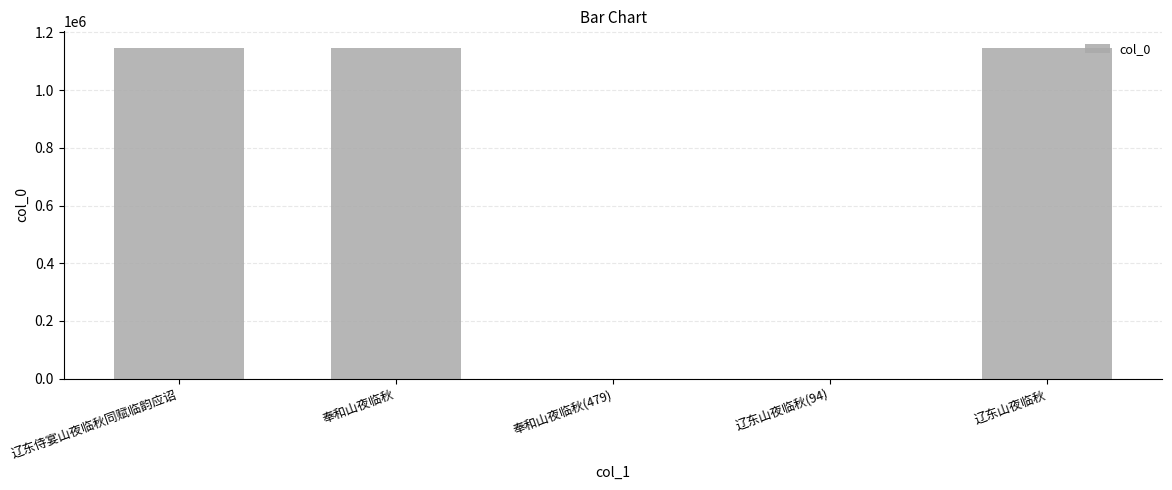

What is the maximum value shown in the chart?

1146311